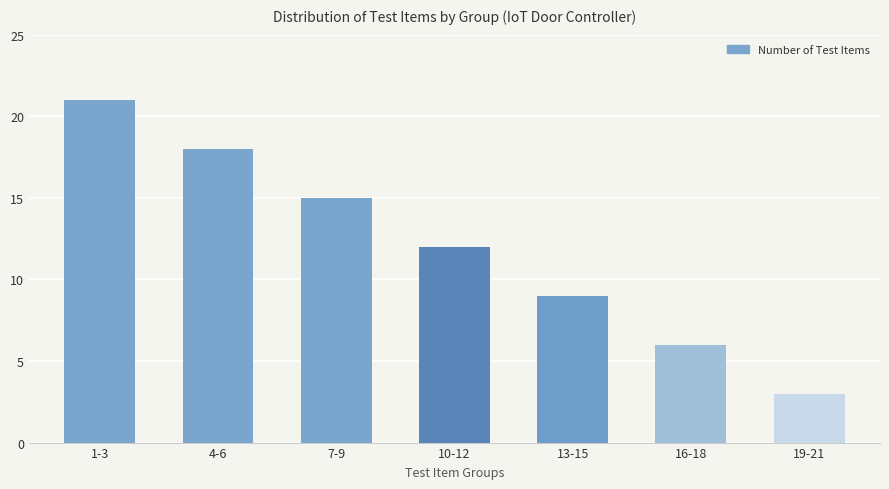

The value at 13-15 is 3. True or false?

False